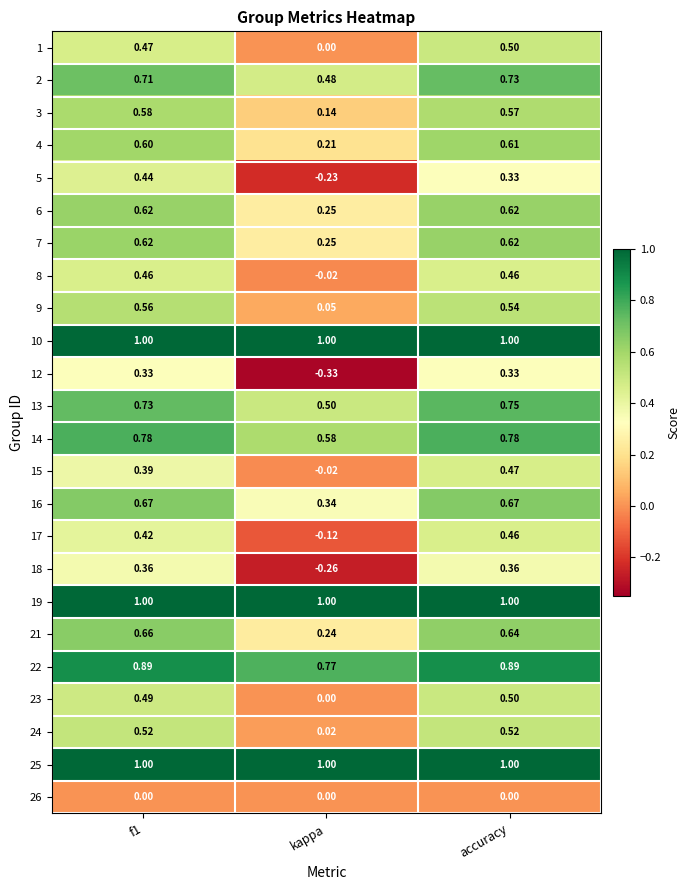

How many data points does each series have?

3